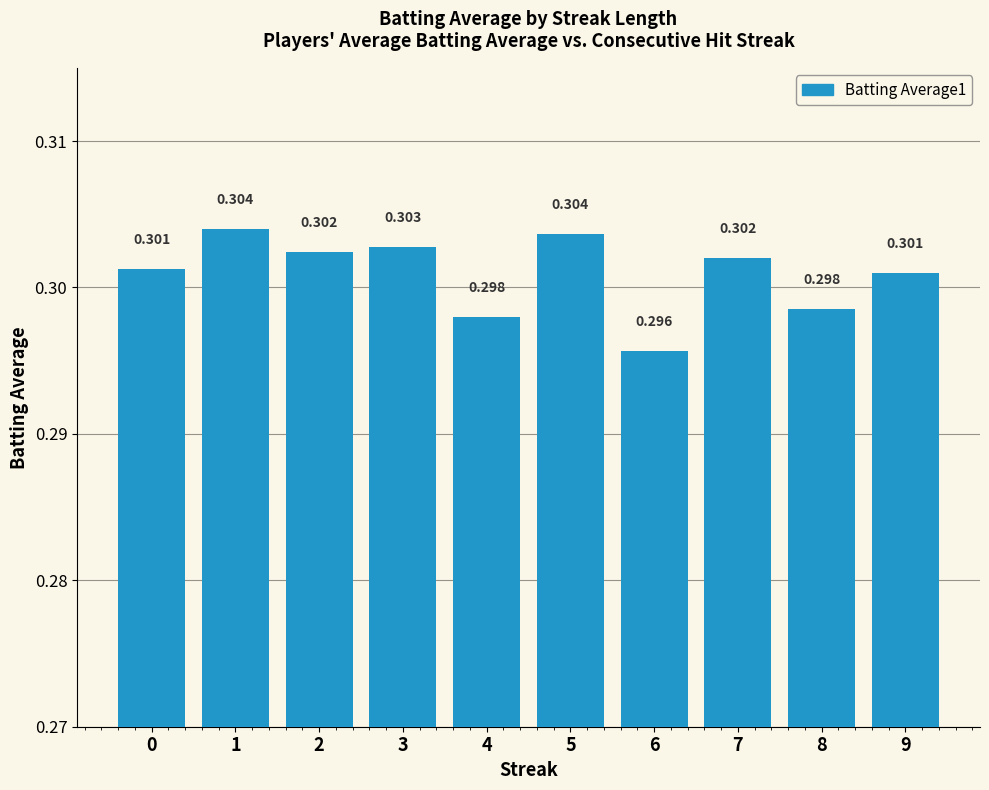

Where is the data nearest to the value 0?

6